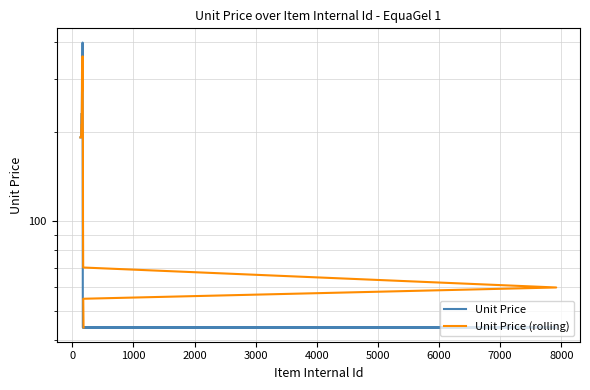

What is the value of the Unit Price (rolling) point at the 8th from the left?

191.2